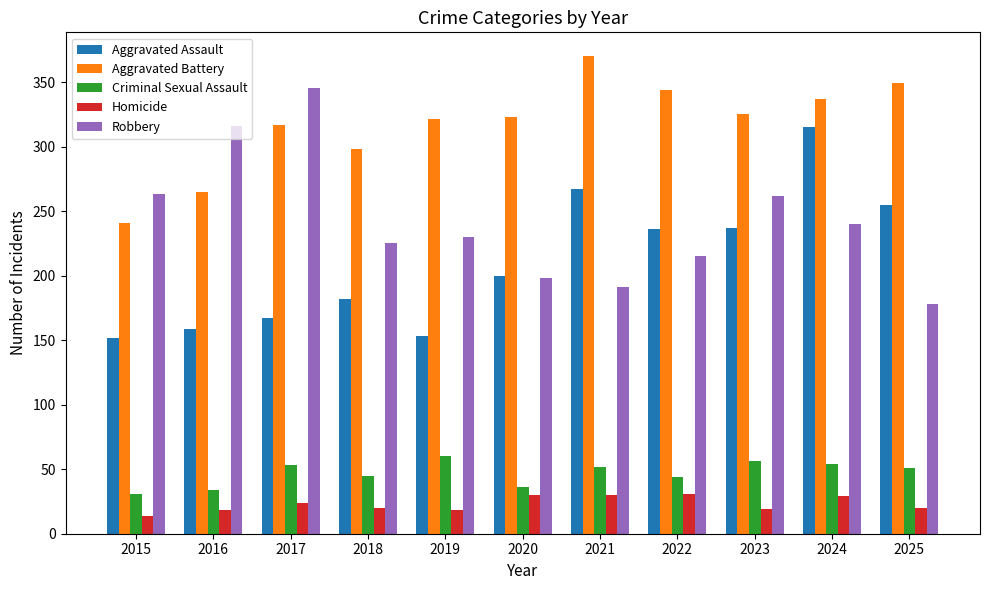

What is the lowest value of the Aggravated Battery series?

241